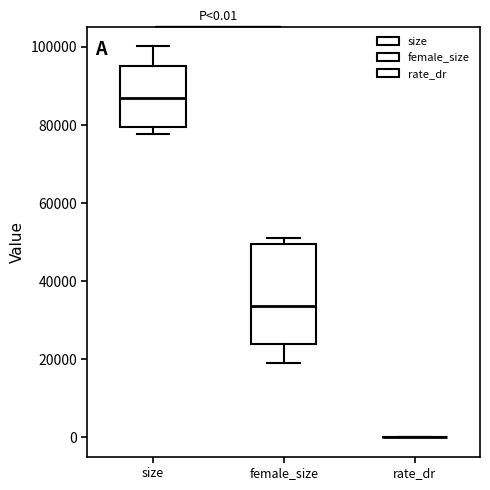

Which box is the tallest, from its lower edge to its upper edge?

female_size